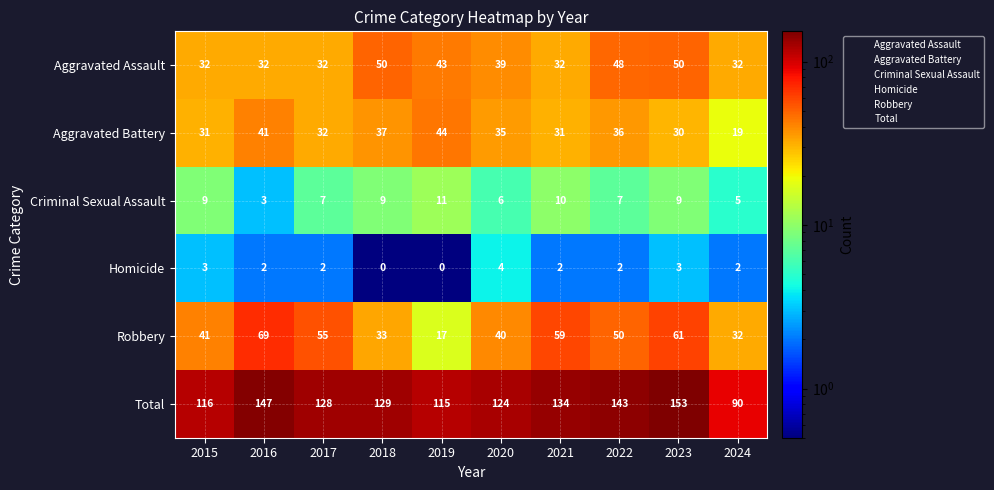

What is the average value of the Aggravated Battery series?

34